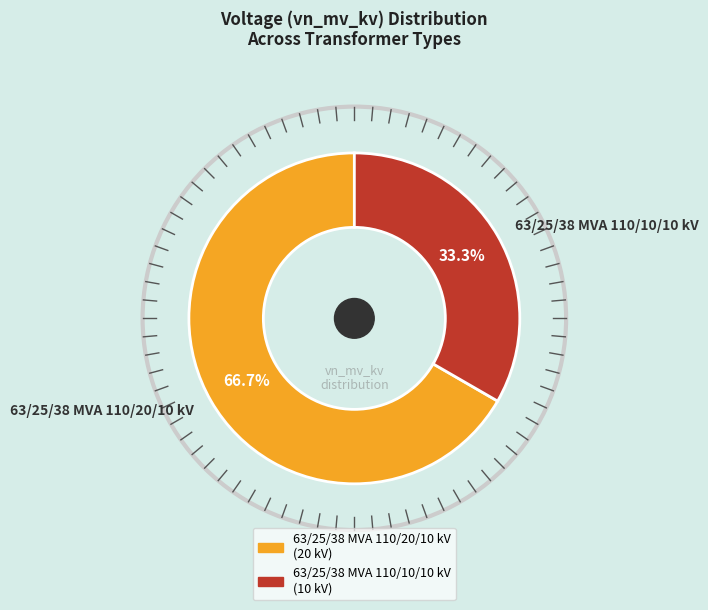

What percentage is the 63/25/38 MVA 110/20/10 kV slice, to the nearest percent?

67%